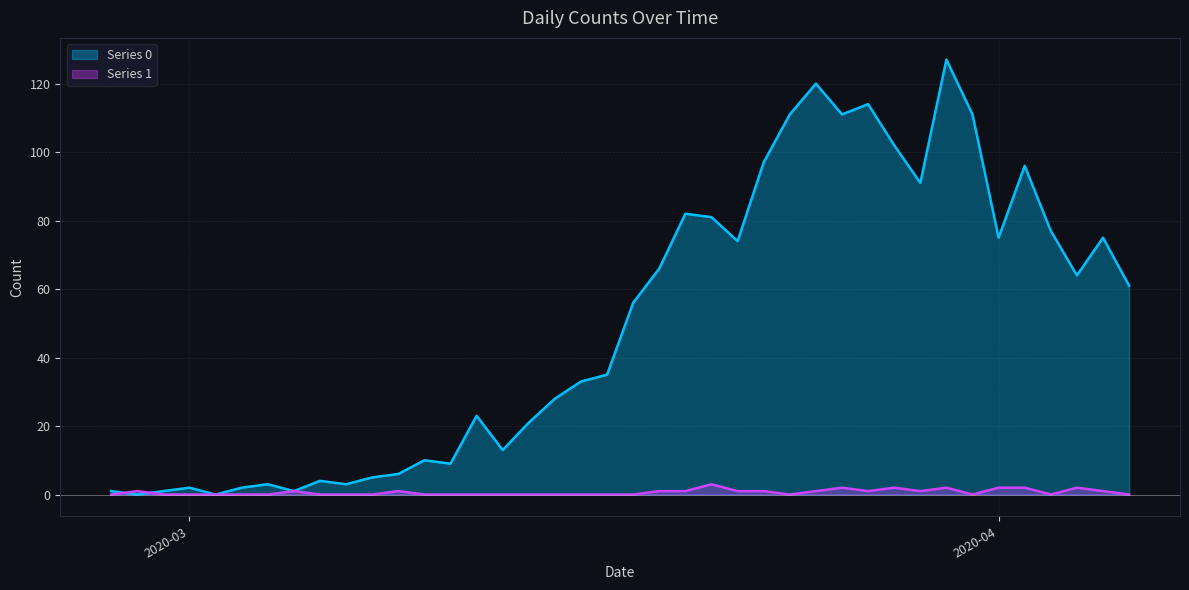

Which series ends up on top after the final intersection of Series 1 and Series 0?

Series 0